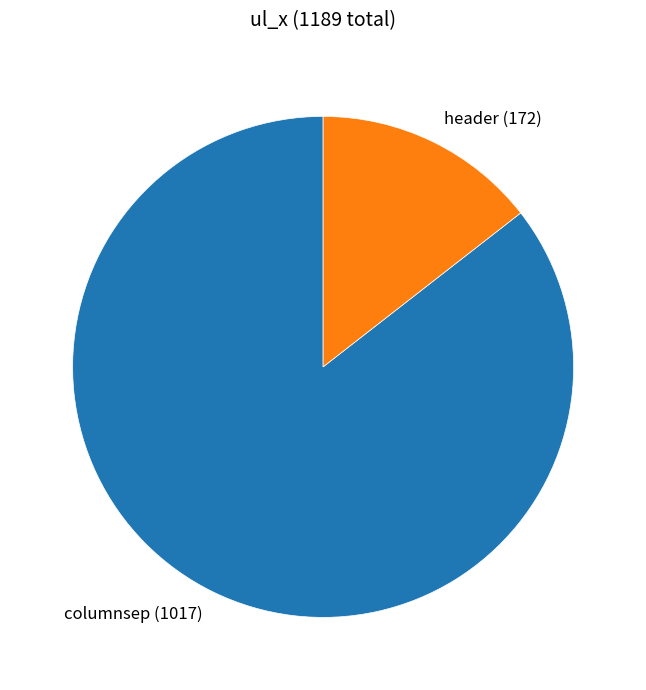

Which category has the smallest portion of the pie?

header